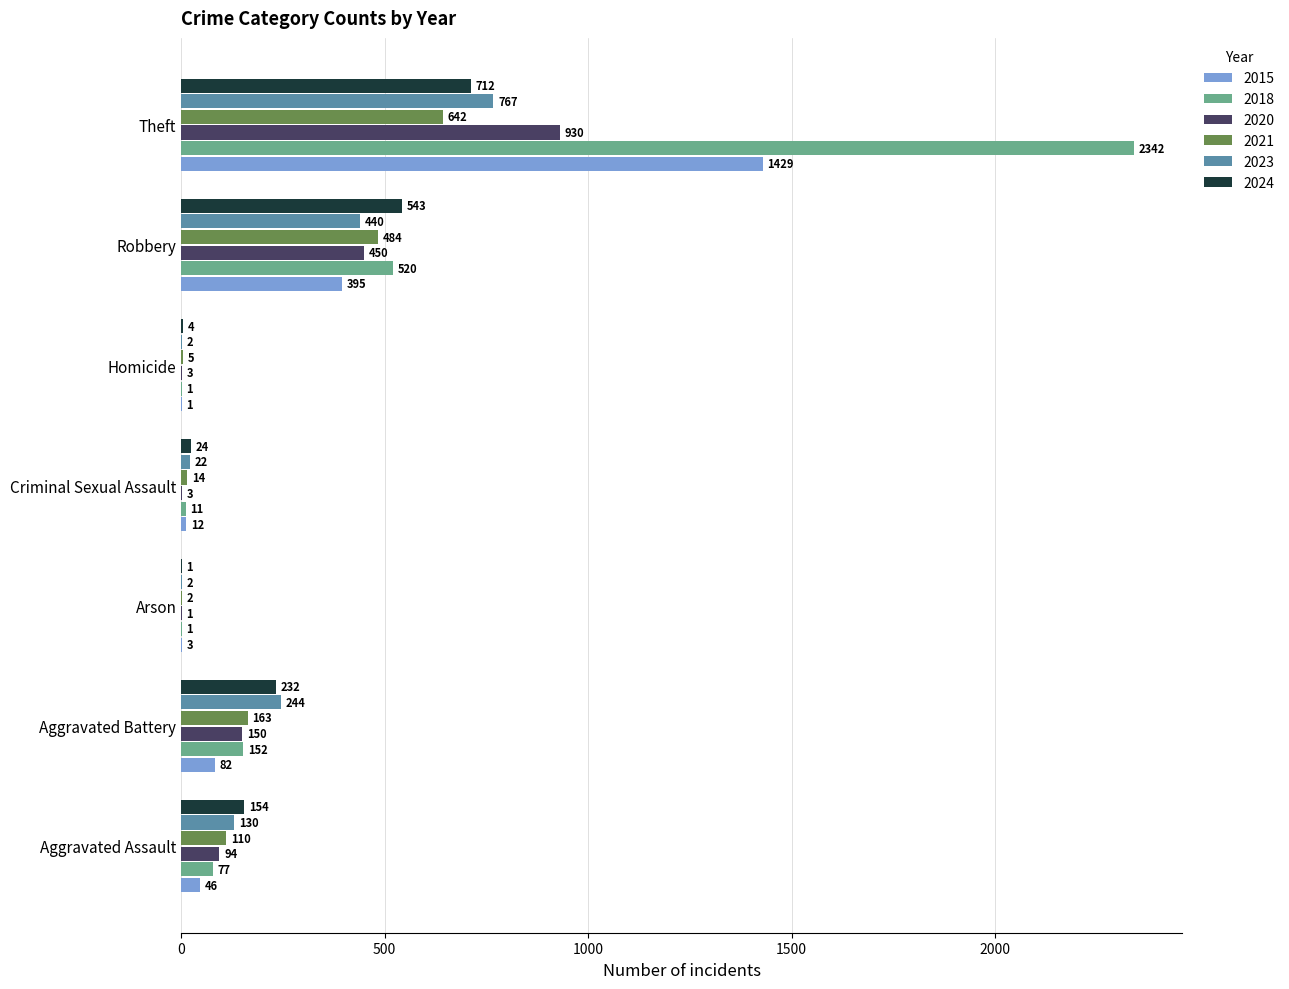

What value does the 2020 series have at Aggravated Battery, to the nearest 100?

200